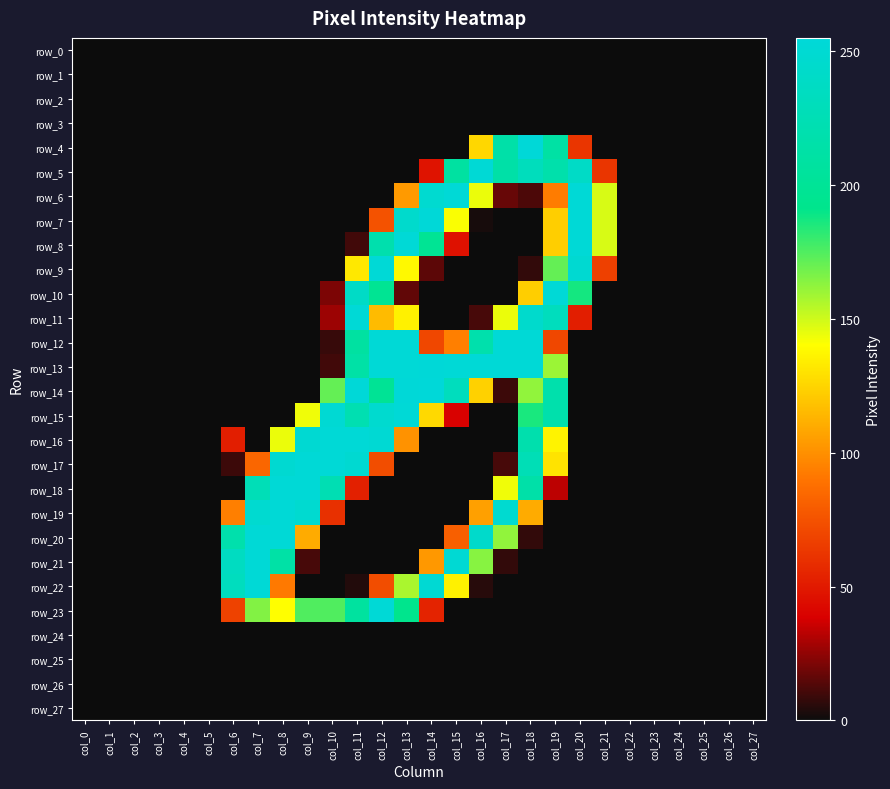

What is the difference between the row_16 values at col_6 and col_22?

52